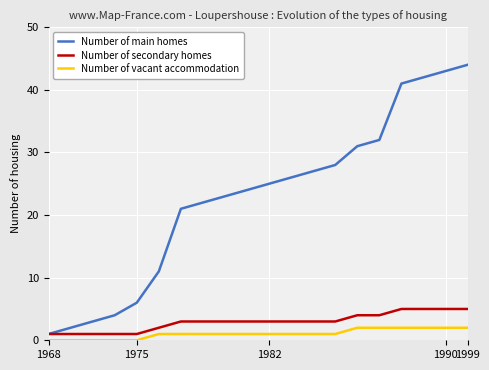

Reading left to right, what are all the values shown in this chart?

Number of main homes: 1	2	3	4	6	11	21	22	23	24	25	26	27	28	31	32	41	42	43	44
Number of secondary homes: 1	1	1	1	1	2	3	3	3	3	3	3	3	3	4	4	5	5	5	5
Number of vacant accommodation: 0	0	0	0	0	1	1	1	1	1	1	1	1	1	2	2	2	2	2	2